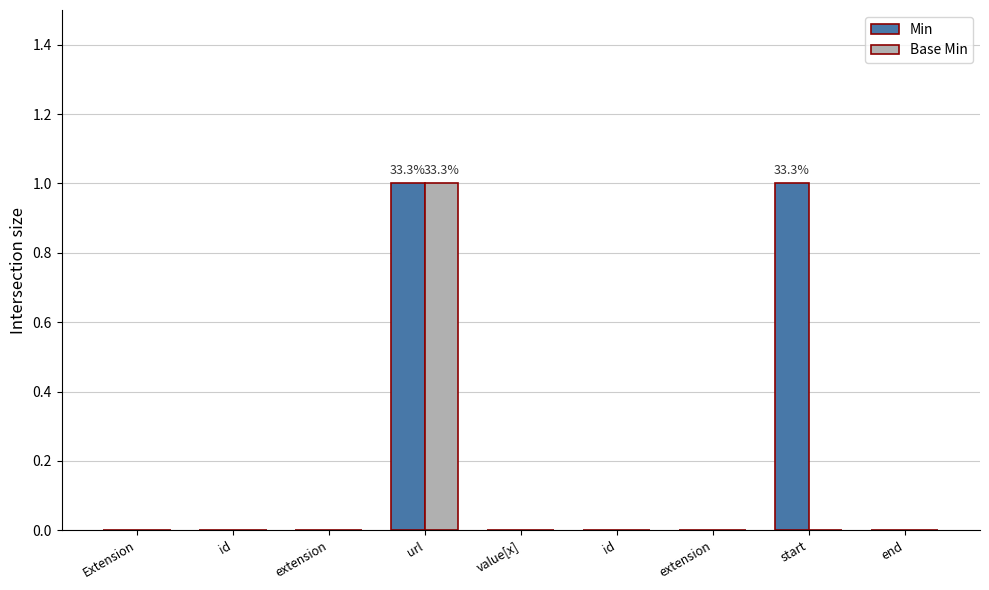

What are all the series names shown in the legend?

Min, Base Min